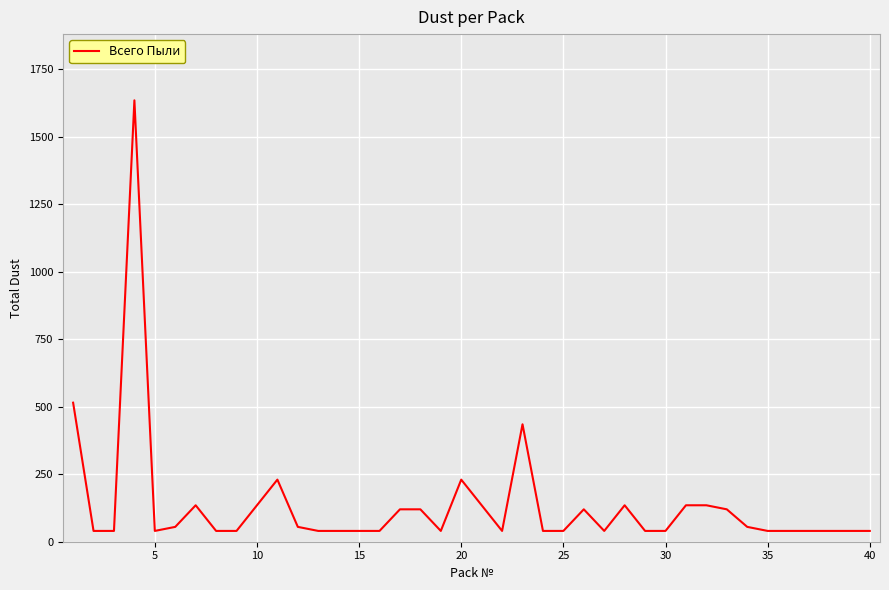

Reading right to left, extract all data points from this chart.

40	40	40	40	40	40	55	120	135	135	40	40	135	40	120	40	40	435	40	135	230	40	120	120	40	40	40	40	55	230	135	40	40	135	55	40	1635	40	40	515